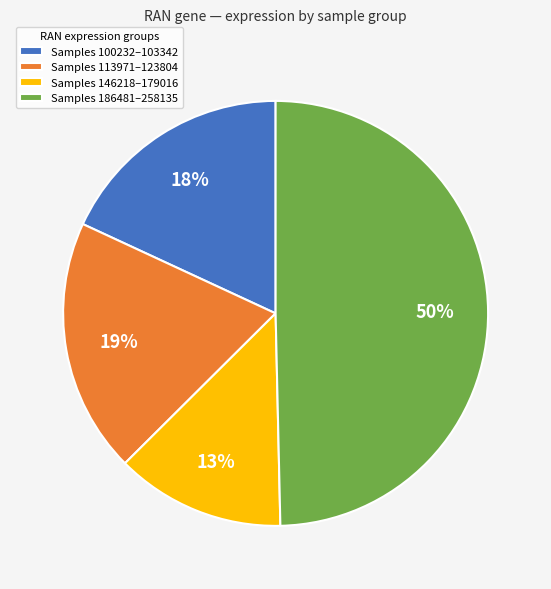

Combined, do Samples 100232–103342 and Samples 186481–258135 account for over 50%?

Yes